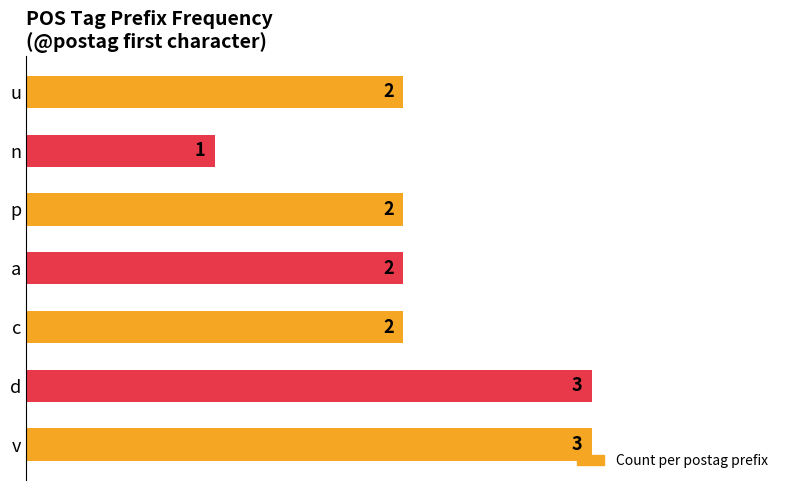

Which label corresponds to the smallest value in the chart?

n